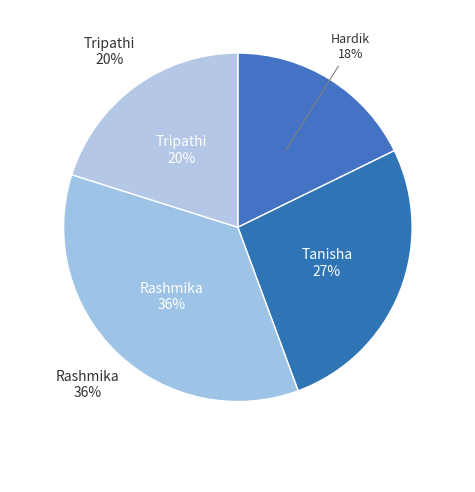

Is there a majority slice in this chart?

No